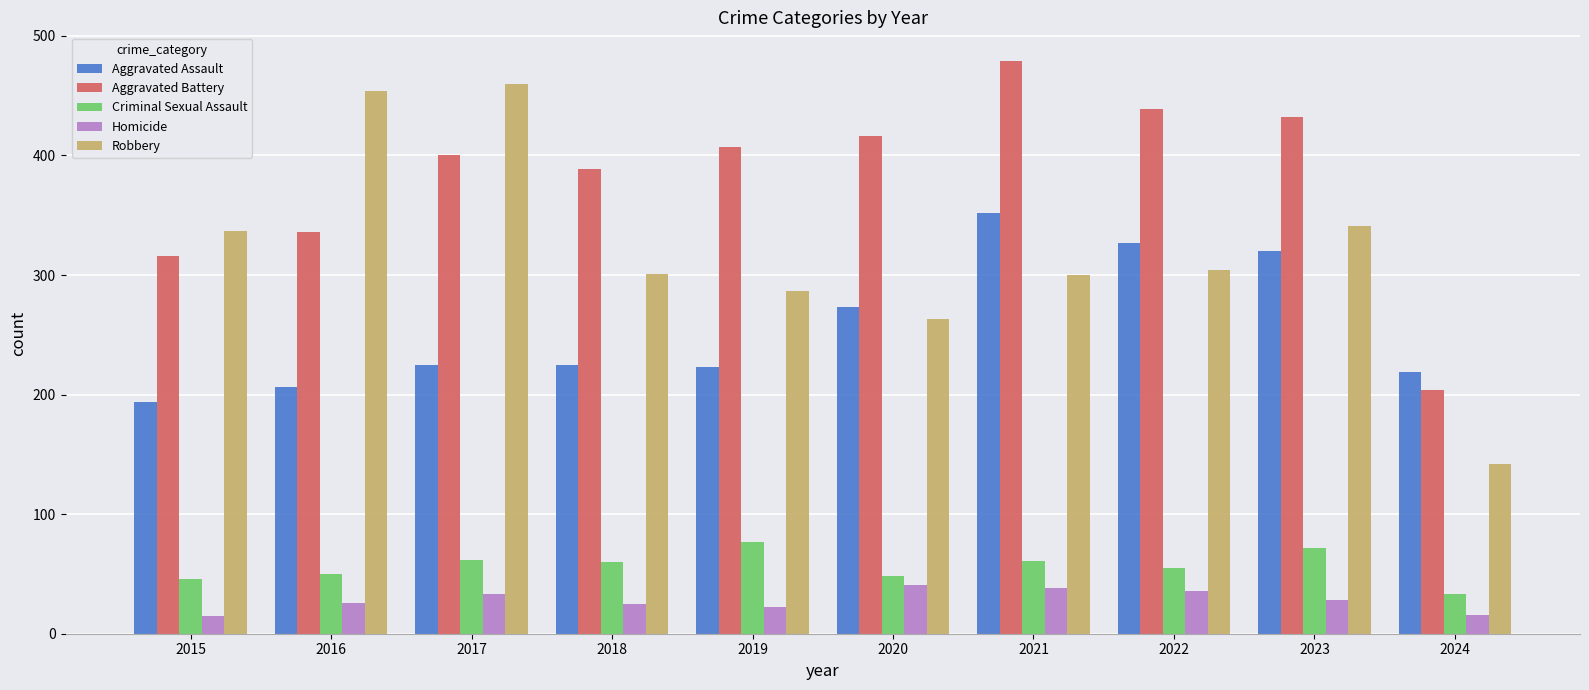

Rank the series at 2019 from highest to lowest value.

Aggravated Battery, Robbery, Aggravated Assault, Criminal Sexual Assault, Homicide